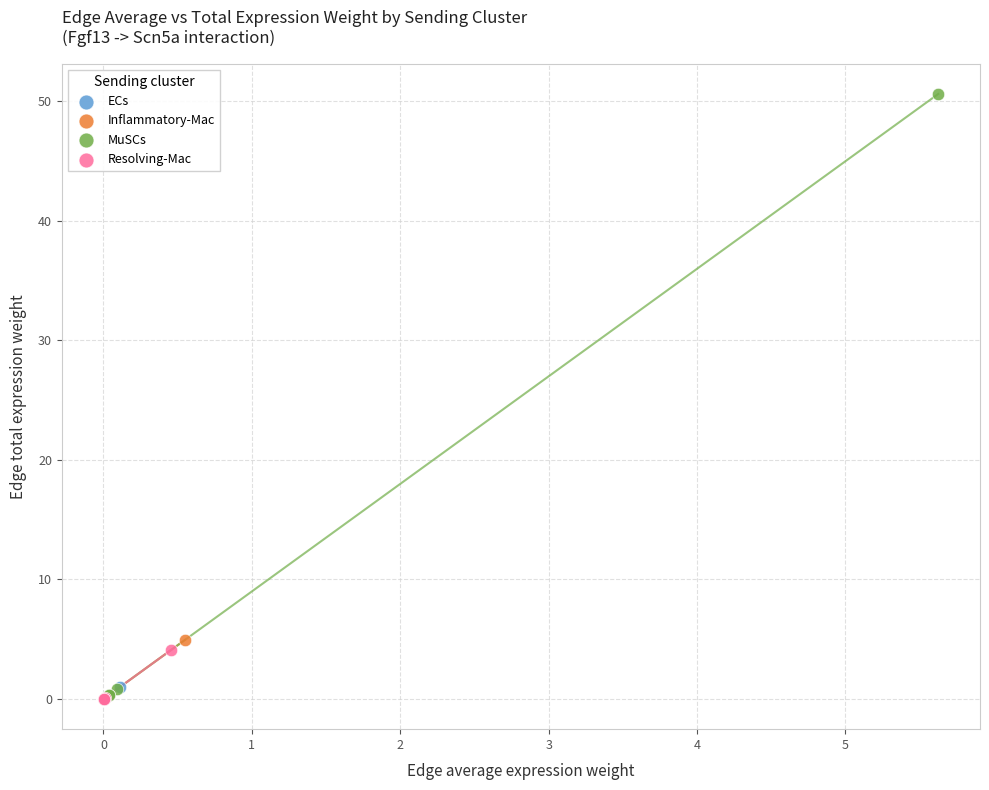

Which series has the widest spread of Y values?

MuSCs